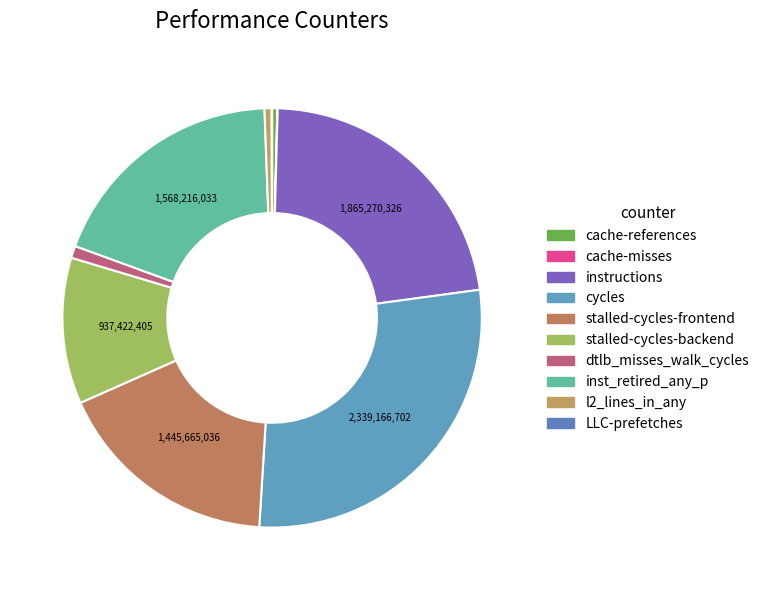

Rank the categories by value from highest to lowest.

cycles, instructions, inst_retired_any_p, stalled-cycles-frontend, stalled-cycles-backend, dtlb_misses_walk_cycles, l2_lines_in_any, cache-references, LLC-prefetches, cache-misses